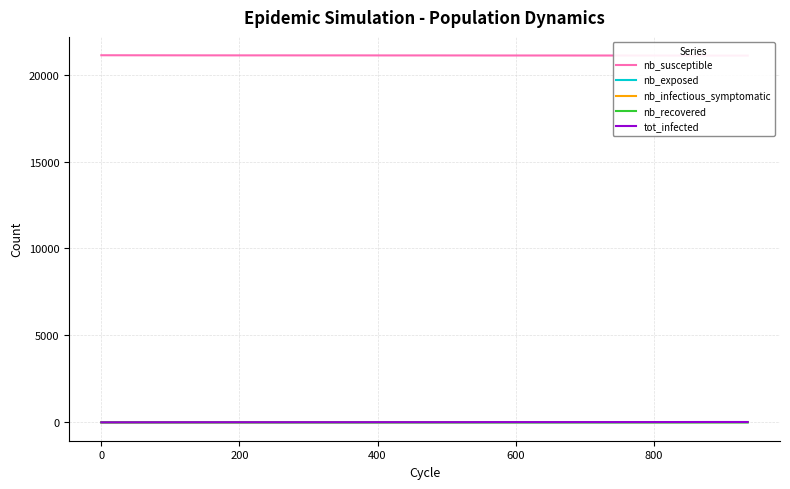

What is the maximum value for nb_recovered?

6